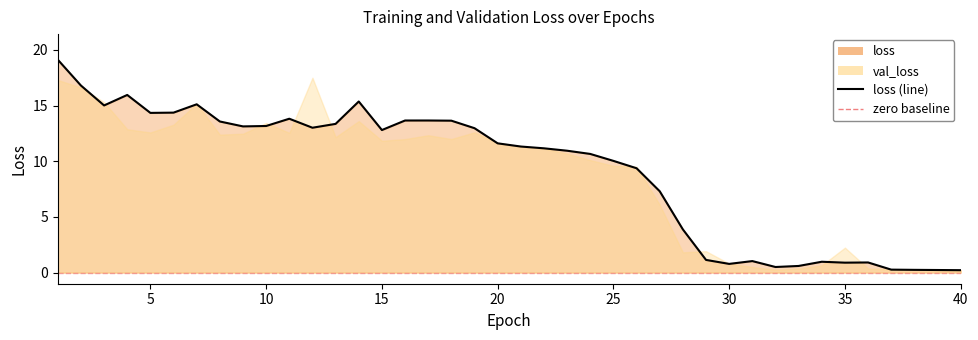

How many data points are less than 11?

18